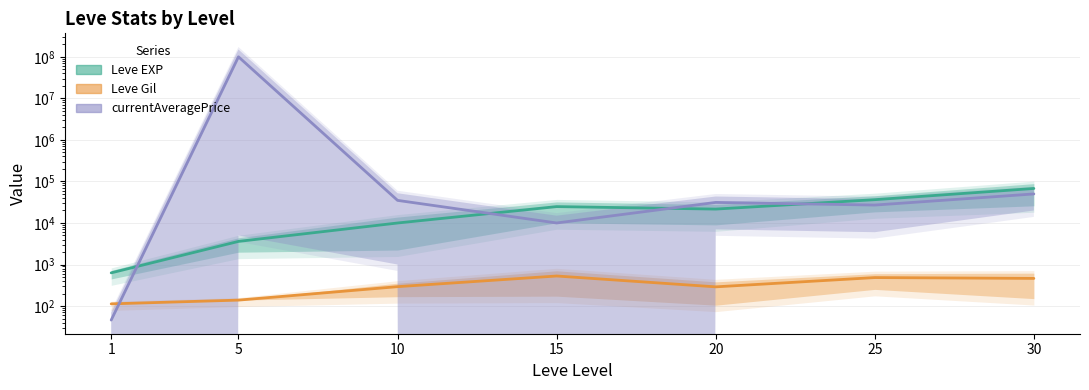

True or false: currentAveragePrice and Leve Gil cross at least once.

True